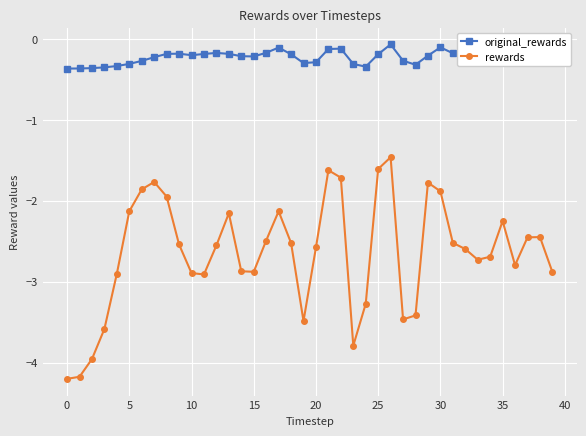

Rank the series by their maximum value, from lowest to highest.

rewards, original_rewards